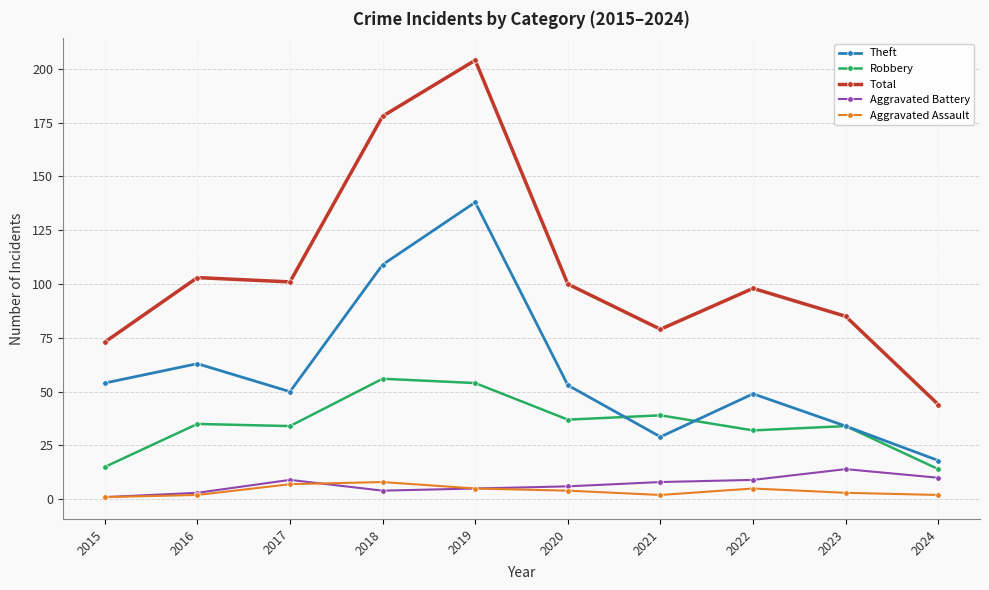

What is the average value of the Robbery series?

35